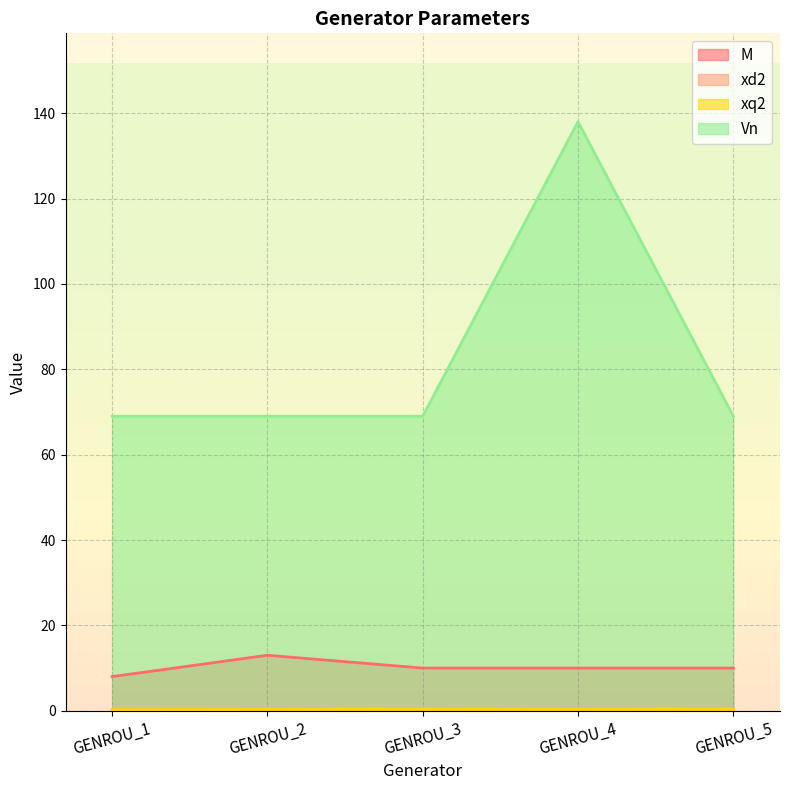

What are all the series names shown in the legend?

M, xd2, xq2, Vn